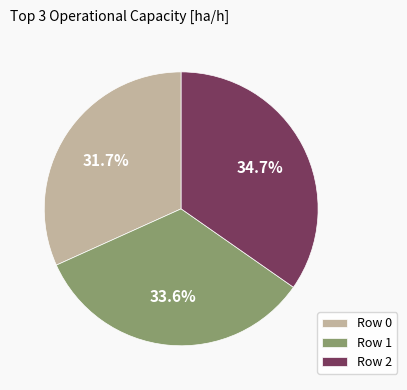

To the nearest percent, what portion does Row 0 represent?

32%